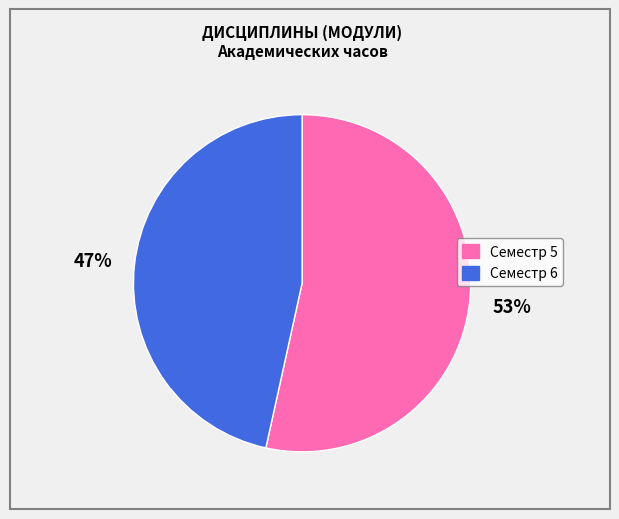

Rank the categories by value from lowest to highest.

Семестр 6, Семестр 5